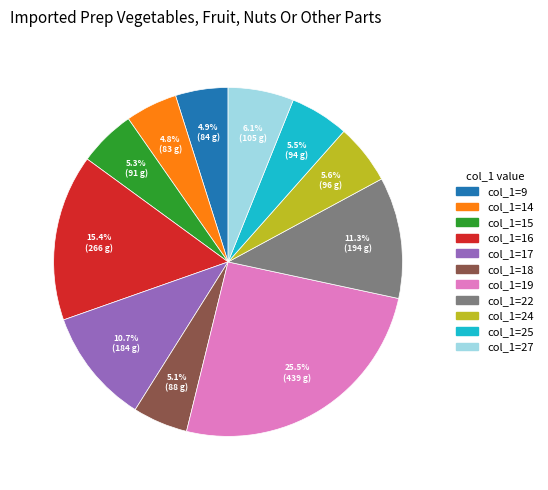

How many slices are in this pie chart?

11